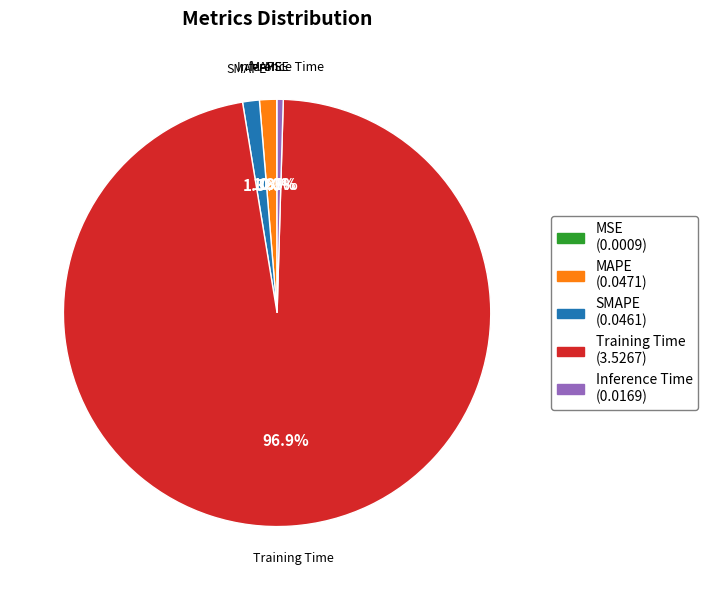

Is Training Time the majority of the pie?

Yes